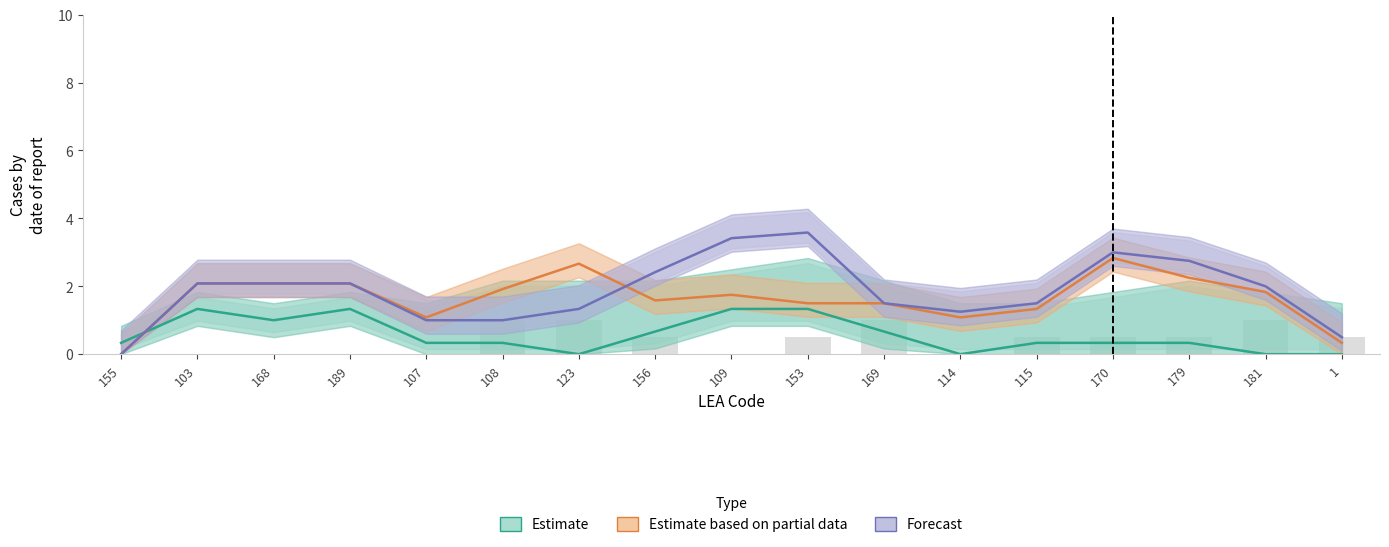

Rank the categories by Forecast value from highest to lowest.

153, 109, 170, 179, 156, 103, 168, 189, 181, 169, 115, 123, 114, 107, 108, 1, 155